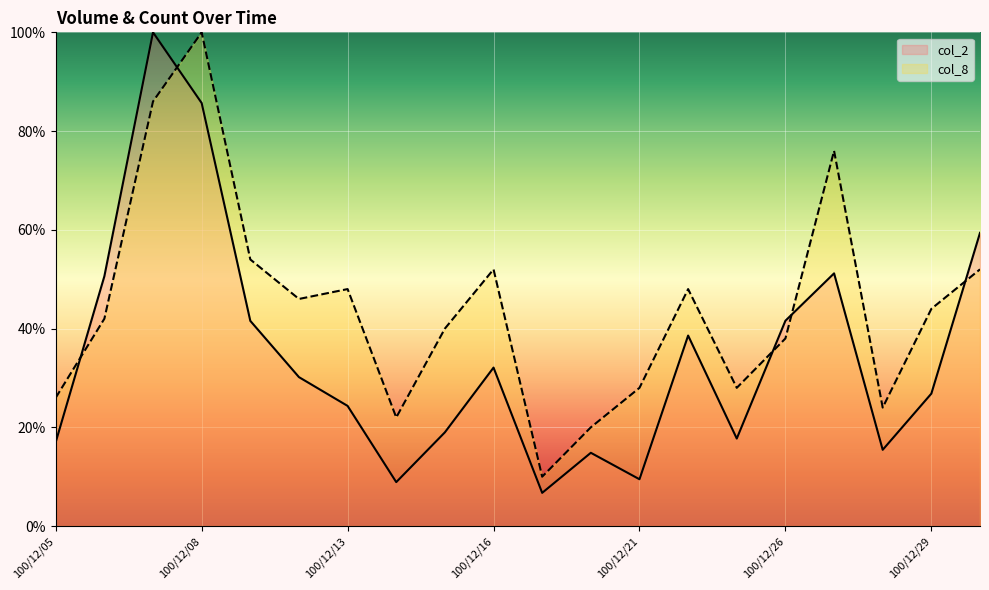

Count the number of categories in the chart.

20